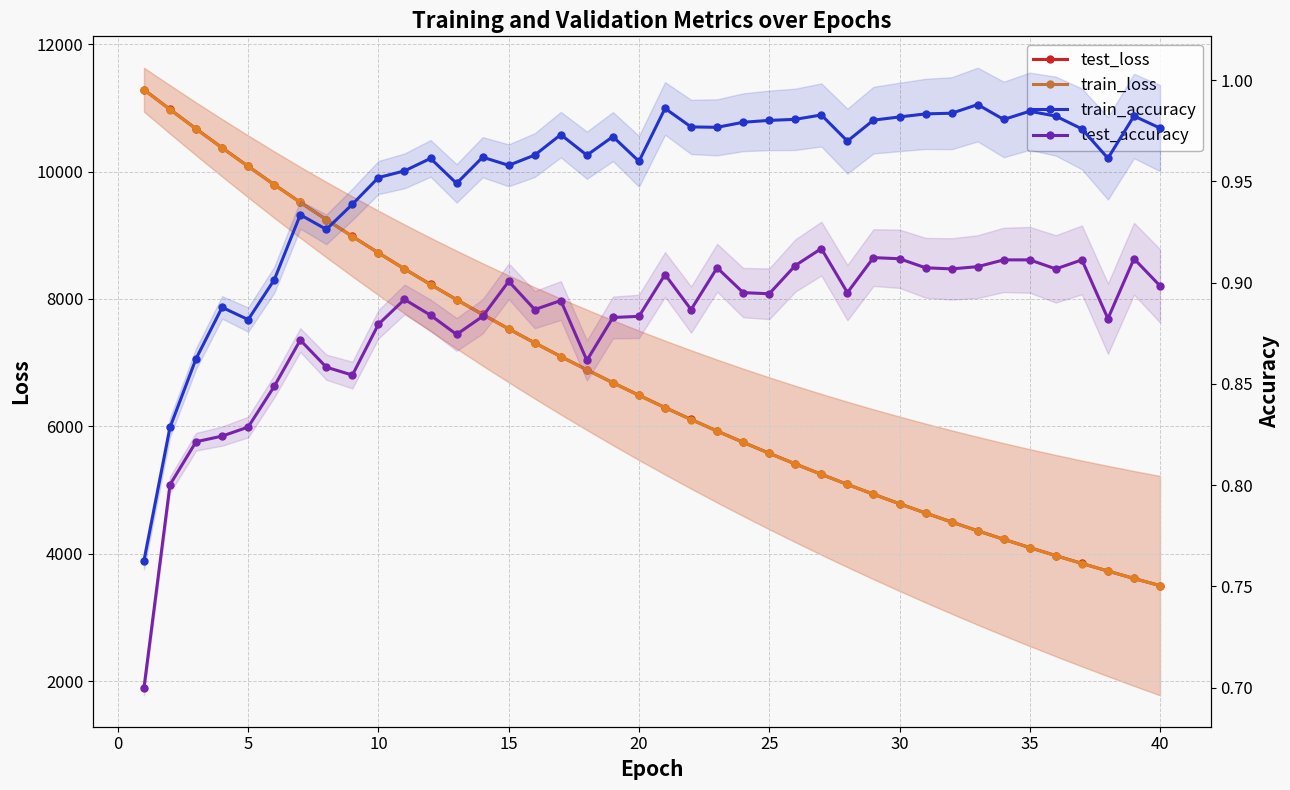

Reading left to right, transcribe all the data shown in this chart.

test_loss: 11285.7	10975.6	10670.6	10372.6	10081.5	9795.7	9516.8	9246.1	8981.7	8723.2	8471.9	8227.0	7988.9	7756.4	7530.2	7310.3	7096.0	6888.3	6684.7	6487.7	6294.9	6108.4	5926.2	5749.3	5577.3	5409.7	5246.9	5088.7	4934.7	4785.1	4639.4	4498.1	4360.4	4226.7	4096.7	3970.5	3847.8	3728.6	3612.3	3499.7
train_loss: 11284.2	10974.1	10669.4	10371.0	10079.6	9794.1	9515.6	9244.5	8979.8	8721.9	8470.7	8225.9	7987.7	7755.4	7529.4	7309.3	7095.1	6886.8	6683.8	6486.5	6294.2	6107.3	5925.5	5748.6	5576.5	5409.2	5246.4	5088.1	4934.2	4784.5	4639.0	4497.5	4359.9	4226.2	4096.2	3969.9	3847.1	3727.9	3611.8	3499.2
train_accuracy: 0.8	0.8	0.9	0.9	0.9	0.9	0.9	0.9	0.9	1.0	1.0	1.0	0.9	1.0	1.0	1.0	1.0	1.0	1.0	1.0	1.0	1.0	1.0	1.0	1.0	1.0	1.0	1.0	1.0	1.0	1.0	1.0	1.0	1.0	1.0	1.0	1.0	1.0	1.0	1.0
test_accuracy: 0.7	0.8	0.8	0.8	0.8	0.8	0.9	0.9	0.9	0.9	0.9	0.9	0.9	0.9	0.9	0.9	0.9	0.9	0.9	0.9	0.9	0.9	0.9	0.9	0.9	0.9	0.9	0.9	0.9	0.9	0.9	0.9	0.9	0.9	0.9	0.9	0.9	0.9	0.9	0.9